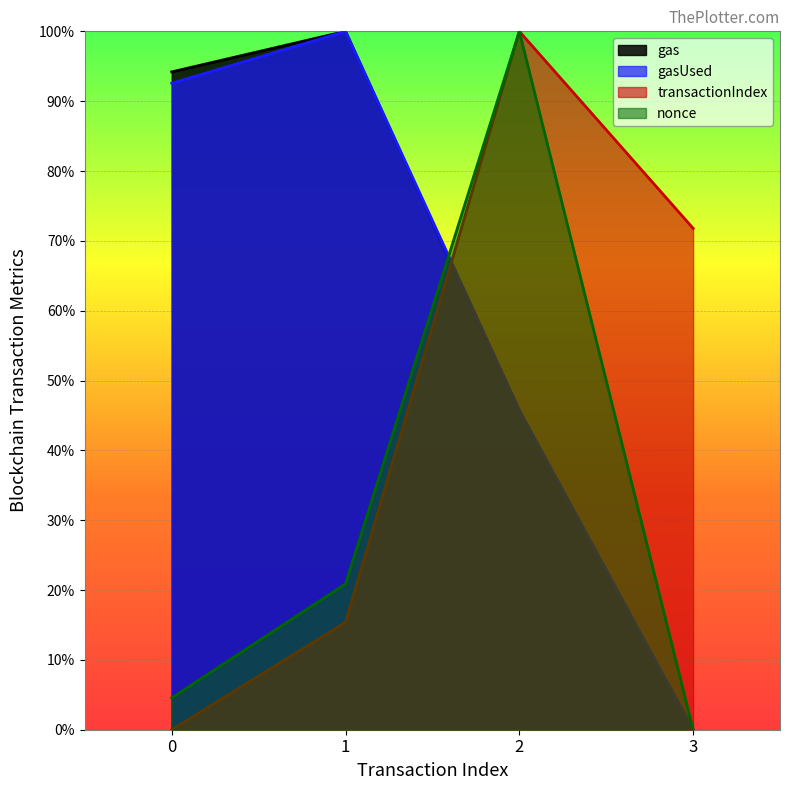

What are all the series names shown in the legend?

gas, gasUsed, transactionIndex, nonce